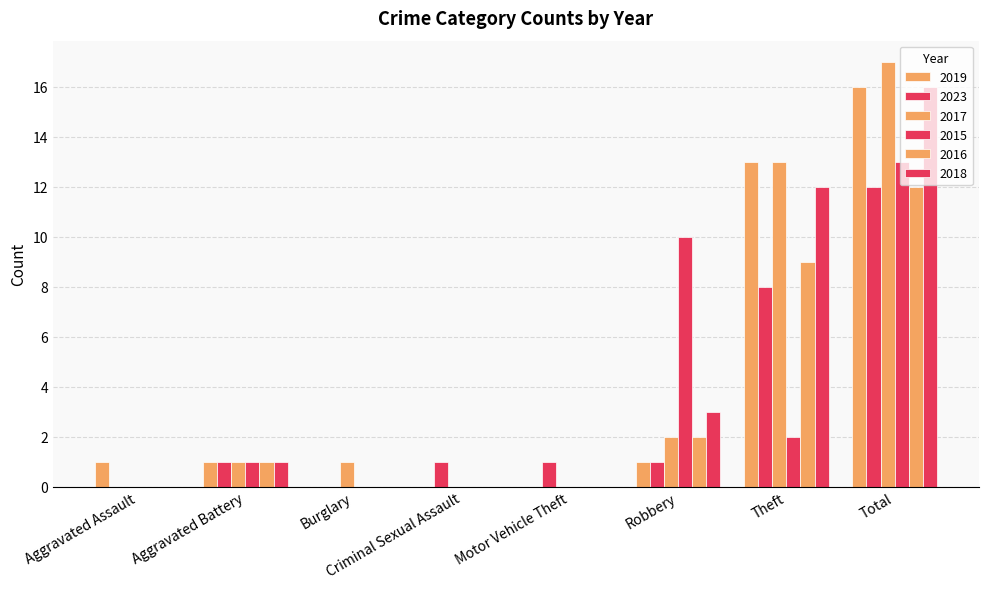

How many groups of bars are there?

8